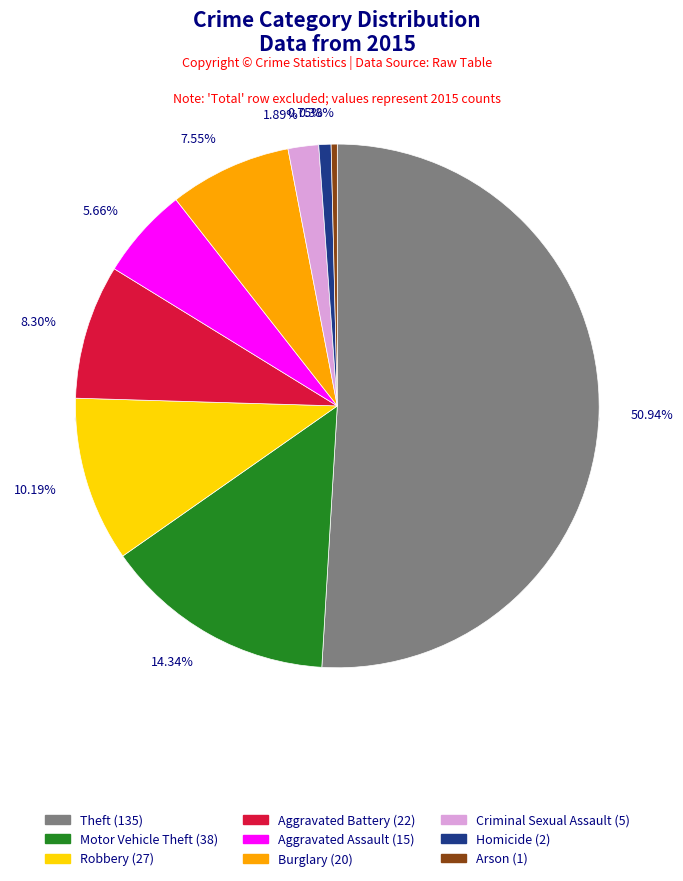

Between Robbery and Homicide, which is larger?

Robbery